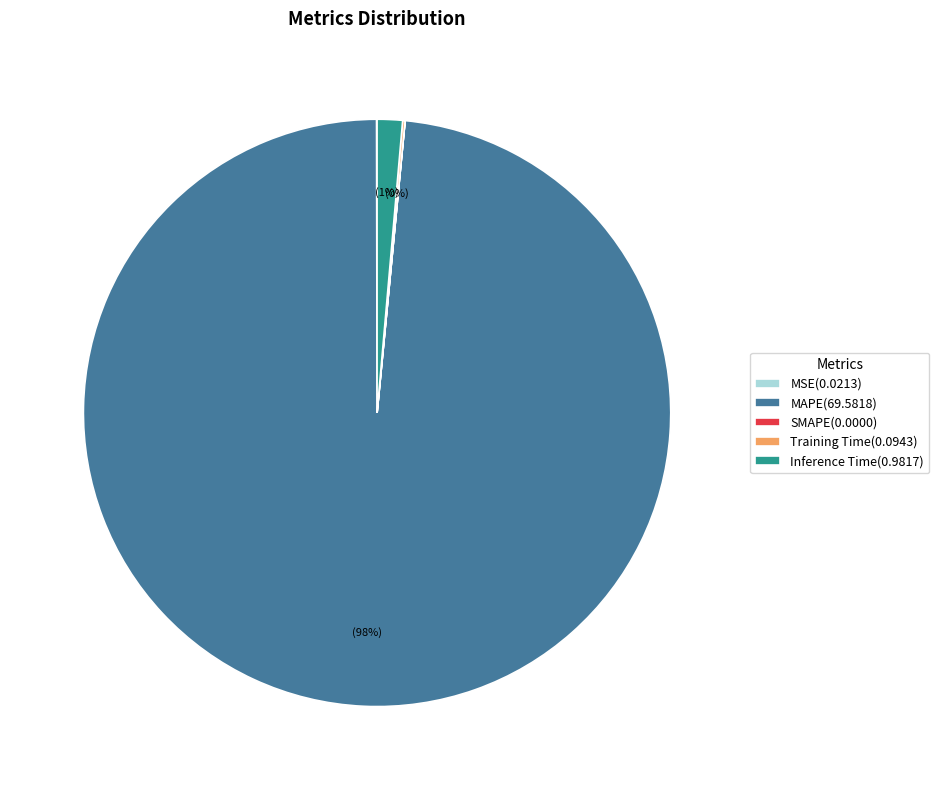

To the nearest percent, what percentage of the pie is Inference Time(0.9817)?

1%